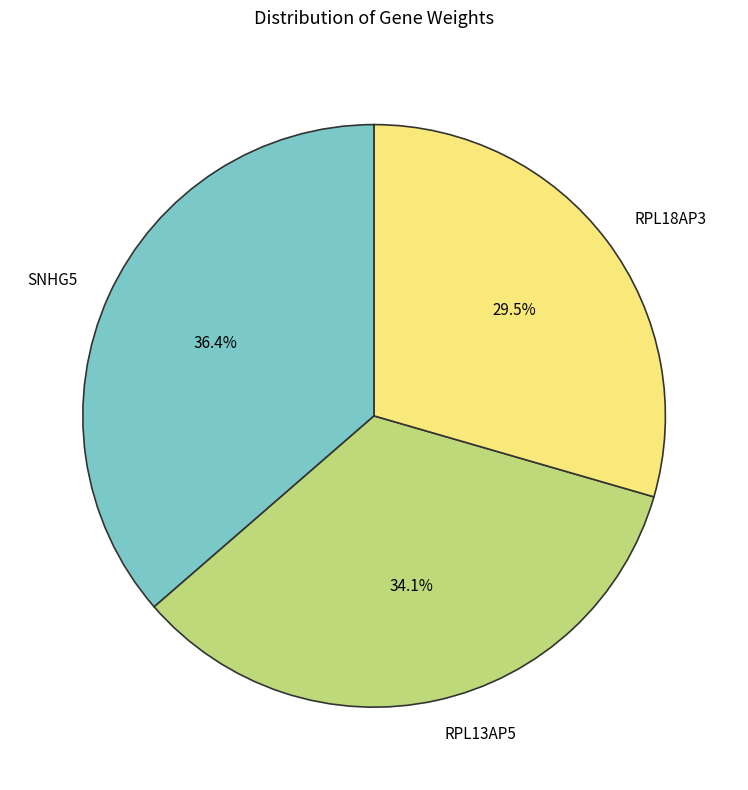

Which has a higher value, SNHG5 or RPL18AP3?

SNHG5